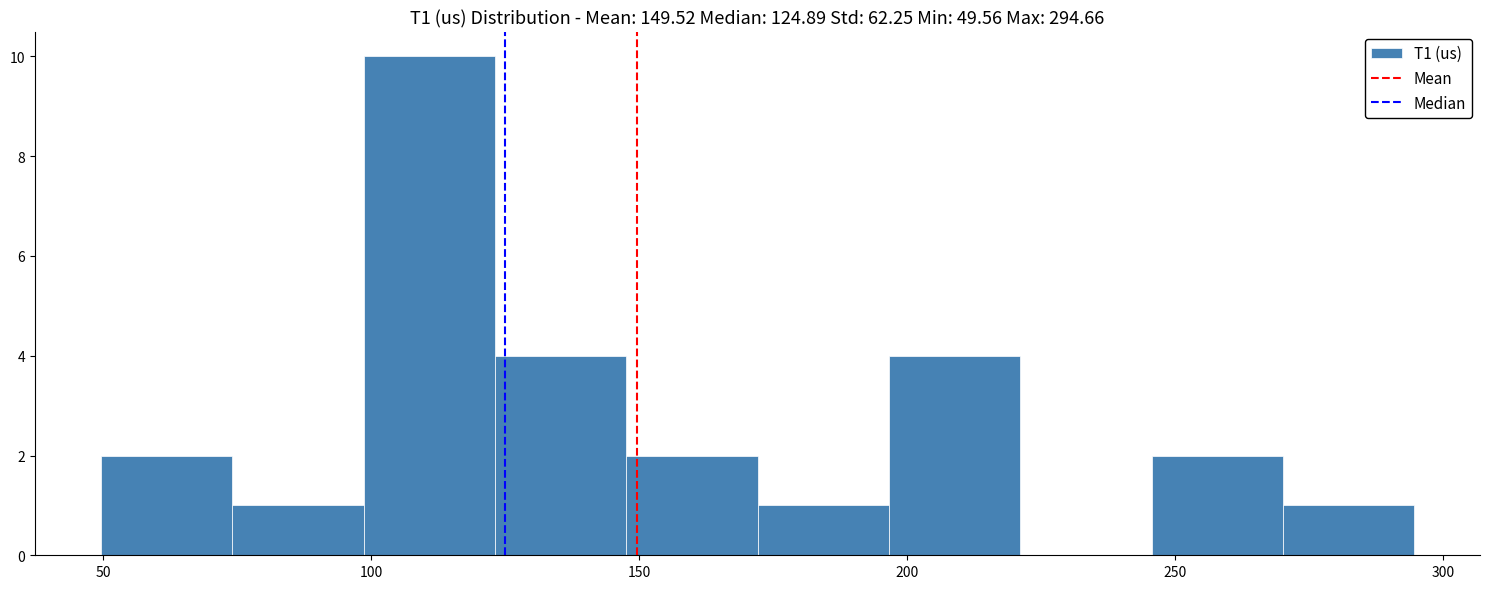

Reading left to right, list every bar in this chart as the range it spans on the x-axis followed by its height. Neither the bar edges nor the heights are printed on the chart, so give them approximately, as read against the axes.

50 to 75: 2
75 to 100: 1
100 to 125: 10
125 to 150: 4
150 to 170: 2
170 to 195: 1
195 to 220: 4
220 to 245: 0
245 to 270: 2
270 to 295: 1